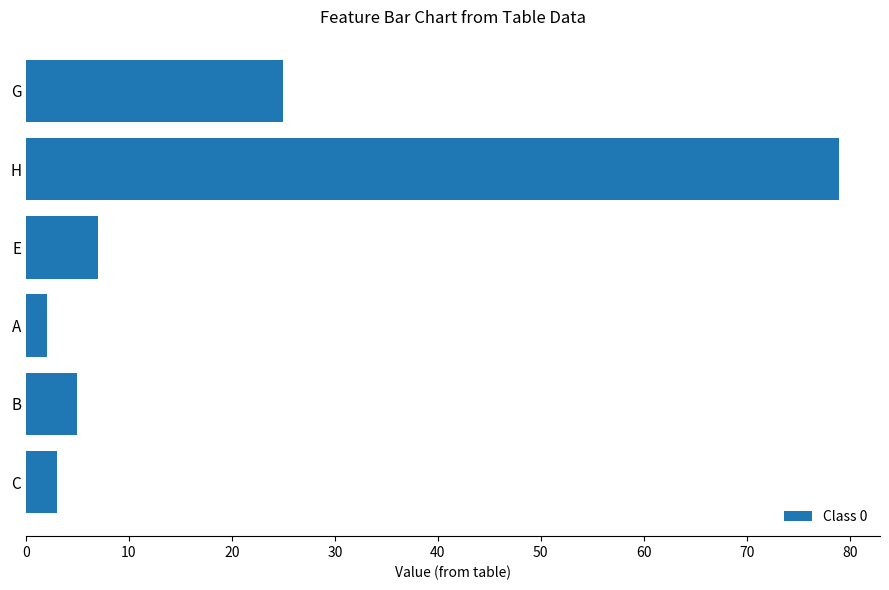

Which category has the highest value across all series?

H